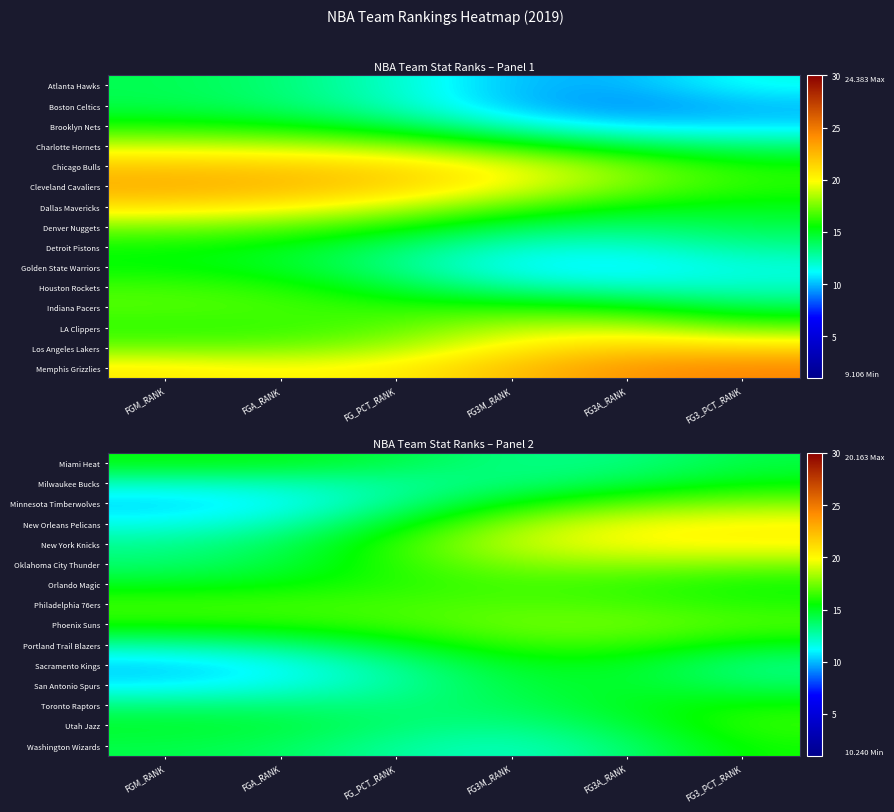

Reading right to left, list all the values displayed in this chart.

Miami Heat: FG3_PCT_RANK=14.4	FG3A_RANK=13.3	FG3M_RANK=13.2	FG_PCT_RANK=14.3	FGA_RANK=15.1	FGM_RANK=15.3
Milwaukee Bucks: FG3_PCT_RANK=15.4	FG3A_RANK=14.3	FG3M_RANK=13.4	FG_PCT_RANK=12.9	FGA_RANK=12.4	FGM_RANK=12.1
Minnesota Timberwolves: FG3_PCT_RANK=17.8	FG3A_RANK=17.1	FG3M_RANK=15.5	FG_PCT_RANK=13.1	FGA_RANK=11.0	FGM_RANK=10.4
New Orleans Pelicans: FG3_PCT_RANK=20.1	FG3A_RANK=19.7	FG3M_RANK=18.1	FG_PCT_RANK=15.0	FGA_RANK=12.3	FGM_RANK=11.5
New York Knicks: FG3_PCT_RANK=20.2	FG3A_RANK=20.0	FG3M_RANK=18.9	FG_PCT_RANK=16.4	FGA_RANK=13.9	FGM_RANK=13.0
Oklahoma City Thunder: FG3_PCT_RANK=17.7	FG3A_RANK=18.0	FG3M_RANK=17.7	FG_PCT_RANK=16.2	FGA_RANK=14.4	FGM_RANK=13.6
Orlando Magic: FG3_PCT_RANK=15.7	FG3A_RANK=16.3	FG3M_RANK=16.6	FG_PCT_RANK=16.1	FGA_RANK=15.4	FGM_RANK=15.0
Philadelphia 76ers: FG3_PCT_RANK=16.1	FG3A_RANK=16.7	FG3M_RANK=16.9	FG_PCT_RANK=16.7	FGA_RANK=16.6	FGM_RANK=16.6
Phoenix Suns: FG3_PCT_RANK=16.8	FG3A_RANK=17.5	FG3M_RANK=17.4	FG_PCT_RANK=16.6	FGA_RANK=16.0	FGM_RANK=15.9
Portland Trail Blazers: FG3_PCT_RANK=15.1	FG3A_RANK=16.4	FG3M_RANK=16.5	FG_PCT_RANK=14.9	FGA_RANK=13.4	FGM_RANK=12.7
Sacramento Kings: FG3_PCT_RANK=13.2	FG3A_RANK=15.0	FG3M_RANK=15.0	FG_PCT_RANK=13.0	FGA_RANK=11.1	FGM_RANK=10.2
San Antonio Spurs: FG3_PCT_RANK=13.9	FG3A_RANK=14.9	FG3M_RANK=14.4	FG_PCT_RANK=12.7	FGA_RANK=11.5	FGM_RANK=10.8
Toronto Raptors: FG3_PCT_RANK=15.8	FG3A_RANK=15.1	FG3M_RANK=14.0	FG_PCT_RANK=13.4	FGA_RANK=13.5	FGM_RANK=13.4
Utah Jazz: FG3_PCT_RANK=16.4	FG3A_RANK=14.5	FG3M_RANK=13.1	FG_PCT_RANK=13.6	FGA_RANK=14.6	FGM_RANK=14.9
Washington Wizards: FG3_PCT_RANK=15.8	FG3A_RANK=13.5	FG3M_RANK=12.2	FG_PCT_RANK=12.8	FGA_RANK=13.9	FGM_RANK=14.2